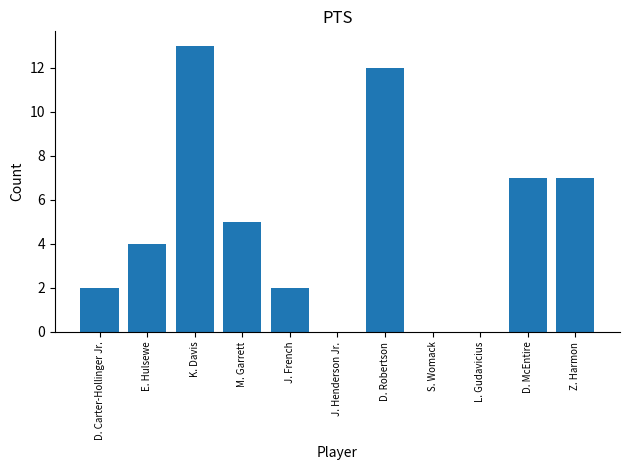

What is the sum of all values?

52